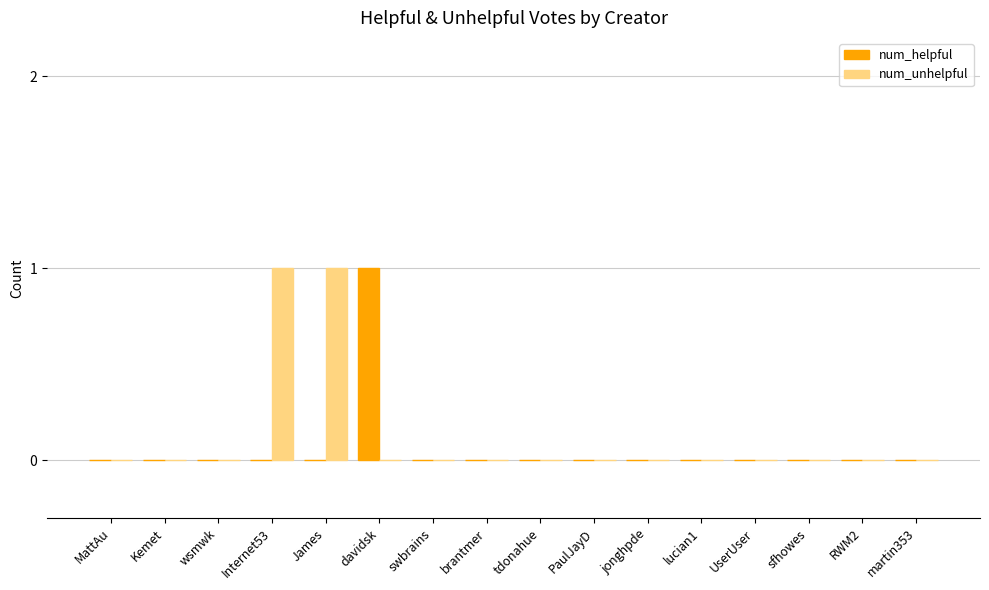

Count the num_unhelpful values in the range 0 to 1.

16